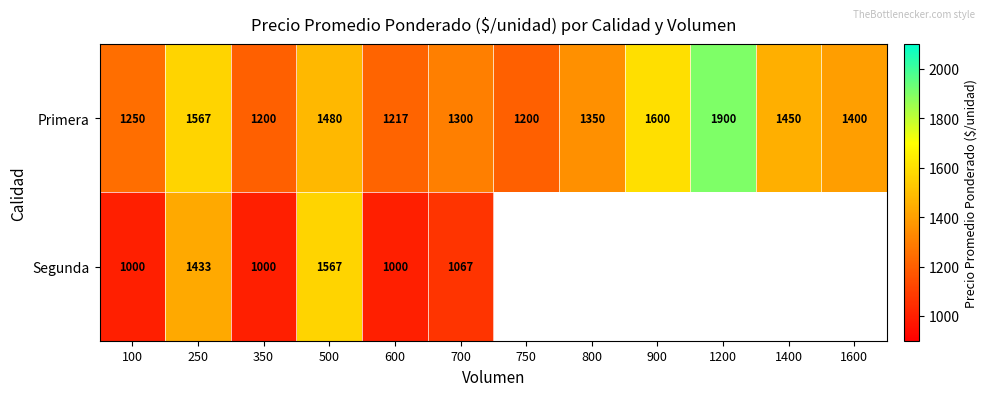

What is the sum of the Primera values at 600 and 250?

2784